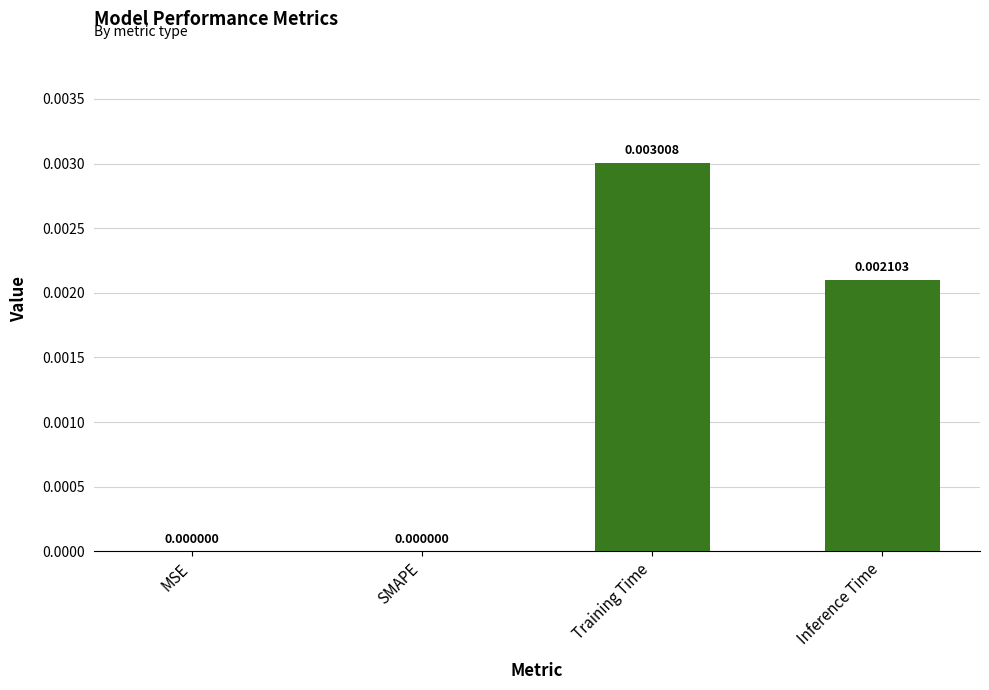

How many values are above zero?

2